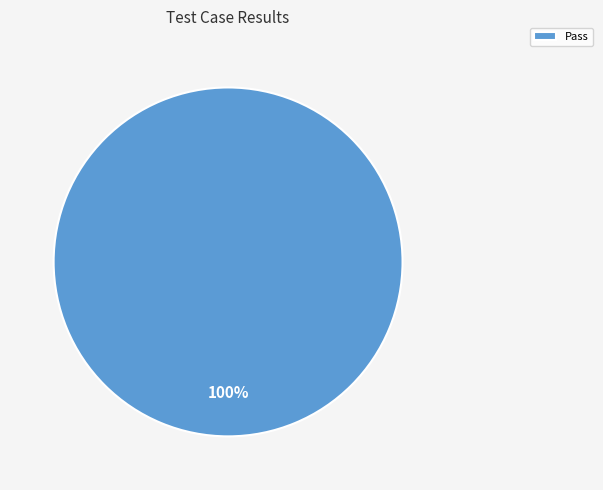

What is the majority slice?

Pass